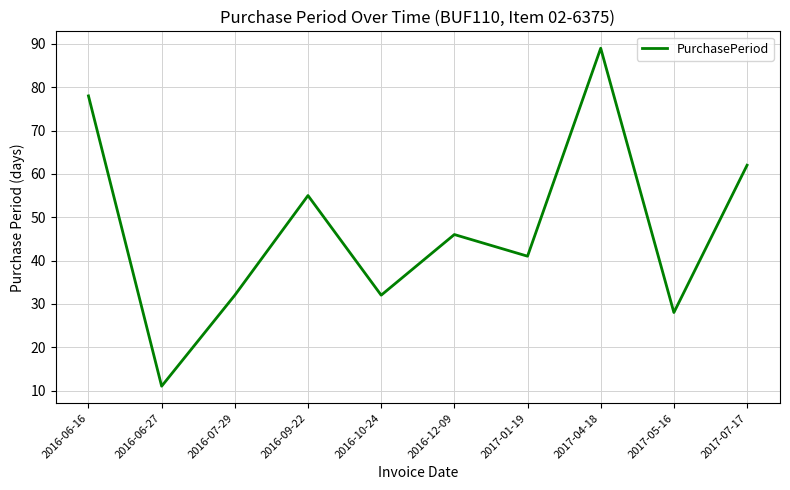

At which category does the chart reach its minimum across all series?

2016-06-27